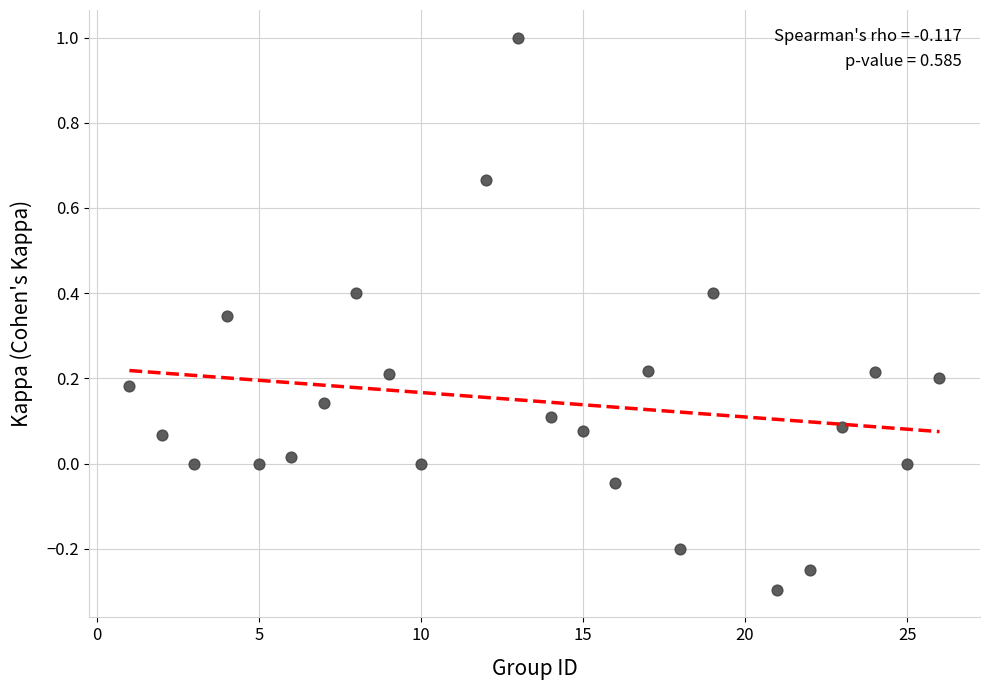

What is the range of X values (max minus min)?

25.0